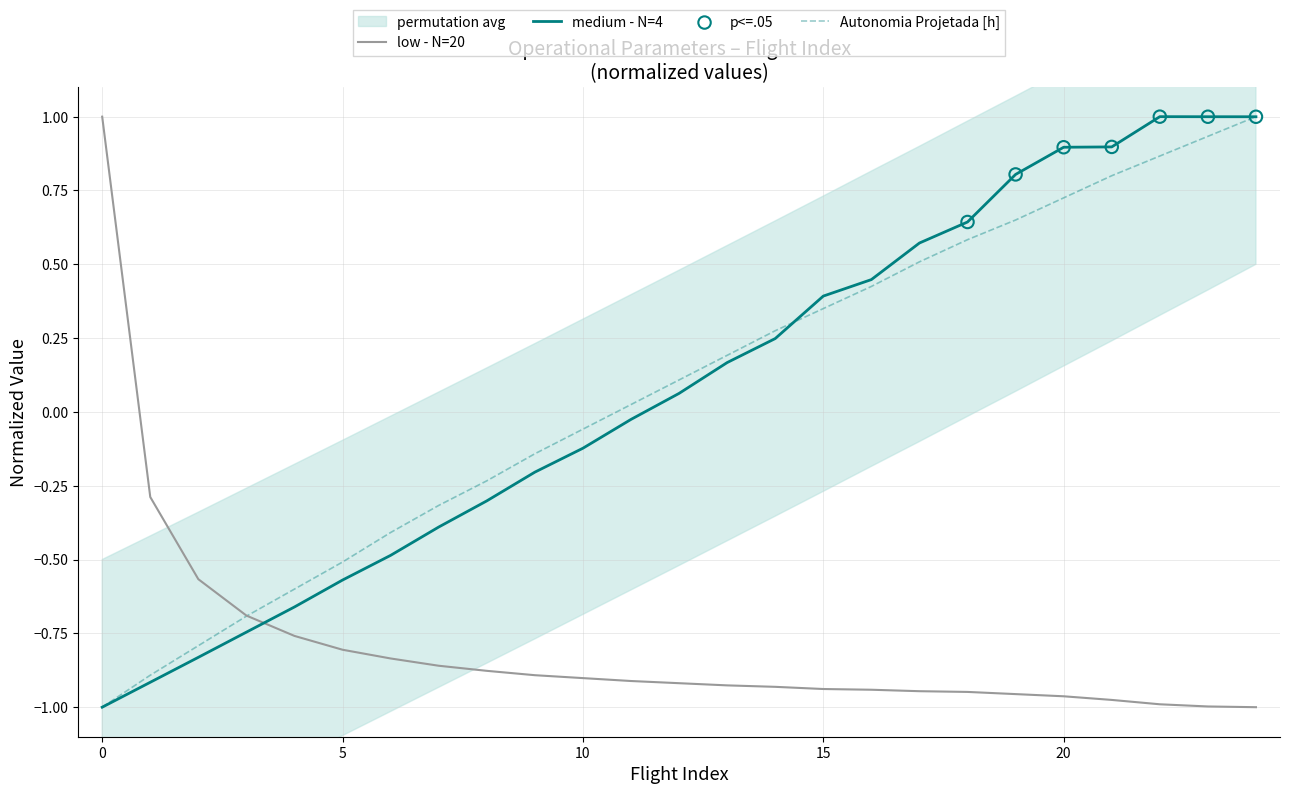

At how many categories does at least one series exceed 0?

15